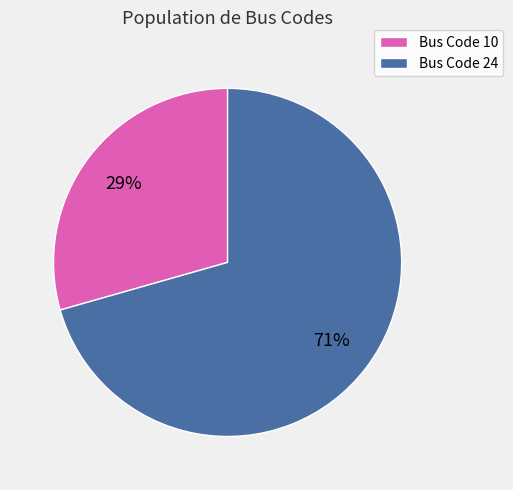

Count the number of slices in the pie.

2